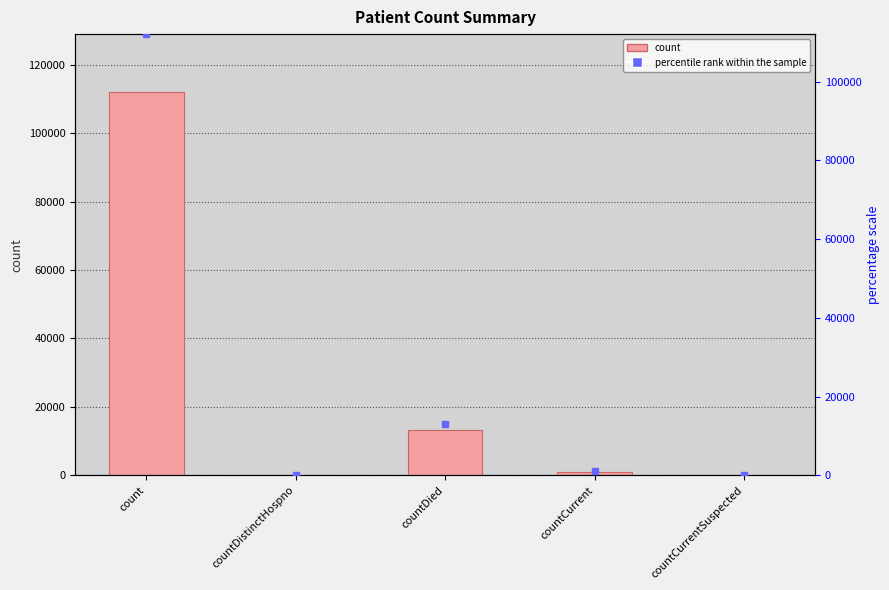

Reading left to right, list all the values displayed in this chart.

112098	0	13128	1003	0